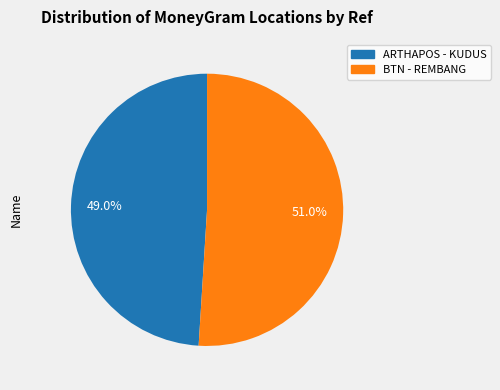

Is there a majority slice in this chart?

Yes